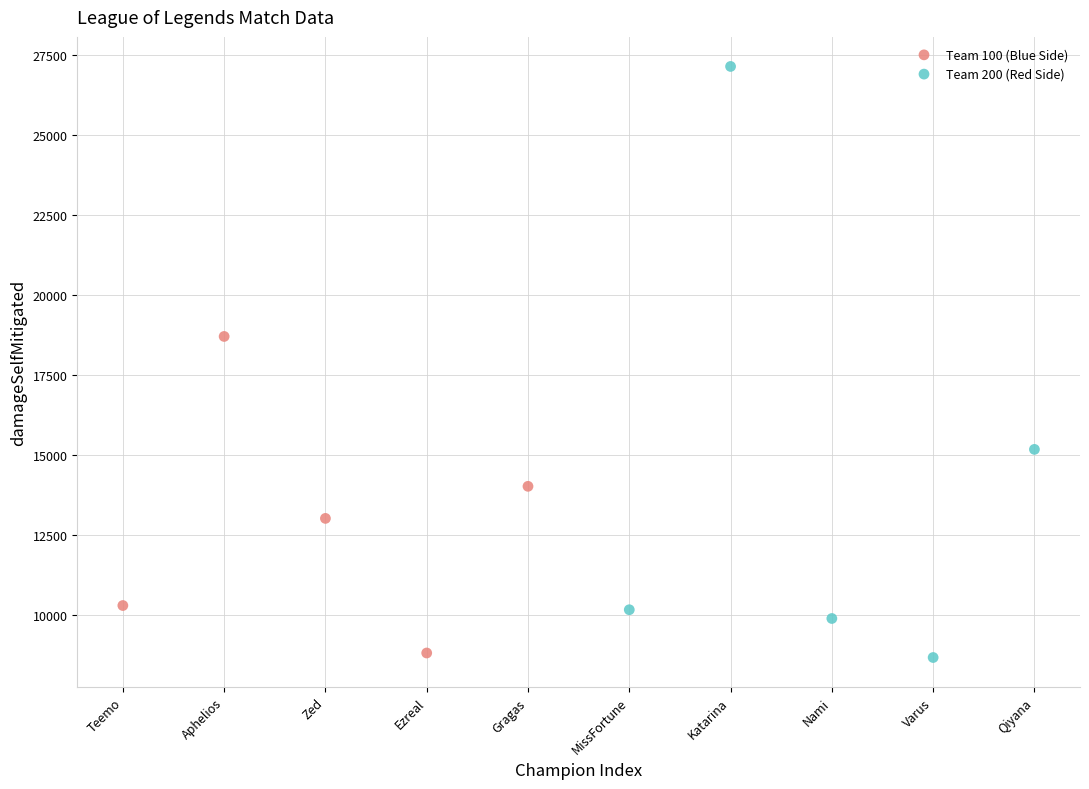

Which series reaches the maximum Y coordinate?

Team 200 (Red Side)